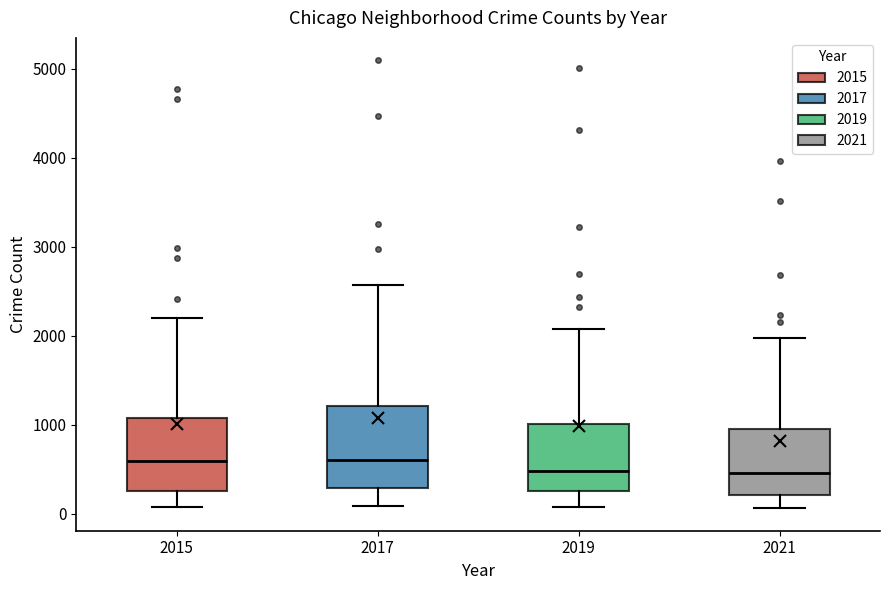

Reading left to right, transcribe this box plot: for each box, give where its median line is, the range the box spans, and where its two whiskers end, as read against the y-axis. The values are not printed on the chart, so give them approximately, as read against the axis.

2015: median 600, box 300 to 1100, whiskers 100 to 2200
2017: median 600, box 300 to 1200, whiskers 100 to 2600
2019: median 500, box 300 to 1000, whiskers 100 to 2100
2021: median 500, box 200 to 900, whiskers 100 to 2000